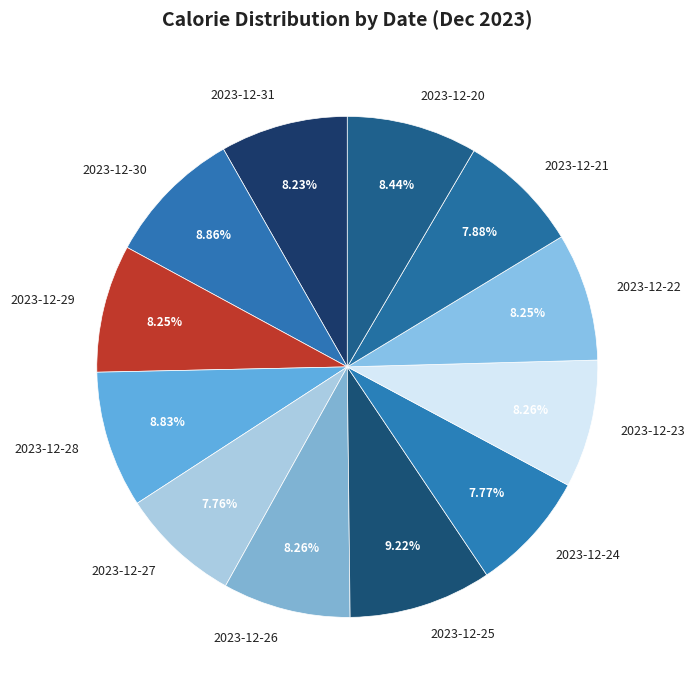

How many segments does this pie chart have?

12